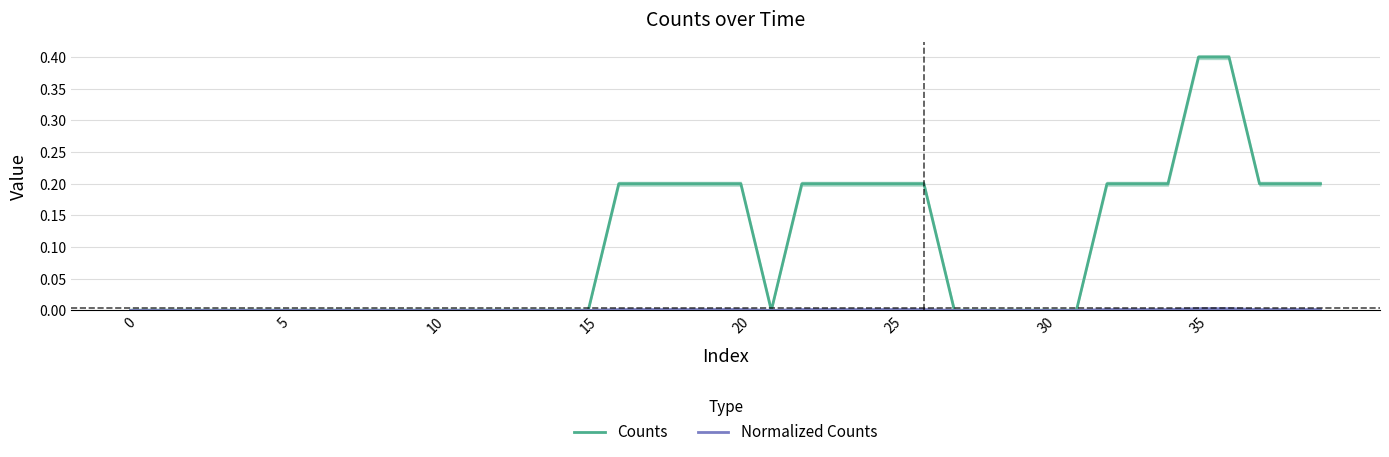

Reading left to right, list all the values displayed in this chart.

Counts: 0.0	0.0	0.0	0.0	0.0	0.0	0.0	0.0	0.0	0.0	0.0	0.0	0.0	0.0	0.0	0.0	0.2	0.2	0.2	0.2	0.2	0.0	0.2	0.2	0.2	0.2	0.2	0.0	0.0	0.0	0.0	0.0	0.2	0.2	0.2	0.4	0.4	0.2	0.2	0.2
Normalized Counts: 0.0	0.0	0.0	0.0	0.0	0.0	0.0	0.0	0.0	0.0	0.0	0.0	0.0	0.0	0.0	0.0	0.0	0.0	0.0	0.0	0.0	0.0	0.0	0.0	0.0	0.0	0.0	0.0	0.0	0.0	0.0	0.0	0.0	0.0	0.0	0.0	0.0	0.0	0.0	0.0